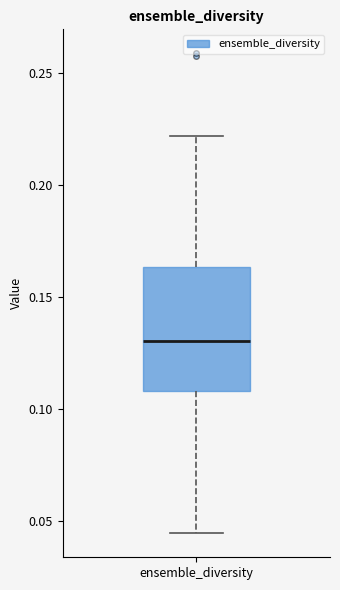

Transcribe this box plot: give where the median line is, the range the box spans, and where the two whiskers end, as read against the y-axis. The values are not printed on the chart, so give them approximately, as read against the axis.

median 0.130, box 0.110 to 0.165, whiskers 0.045 to 0.220